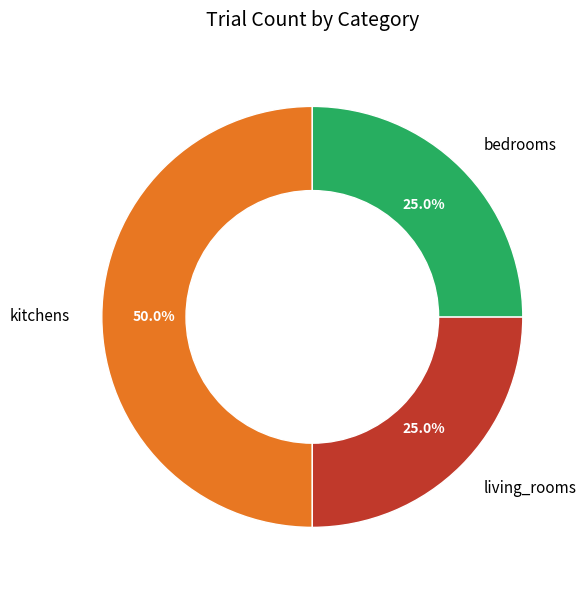

Is bedrooms the majority of the pie?

No